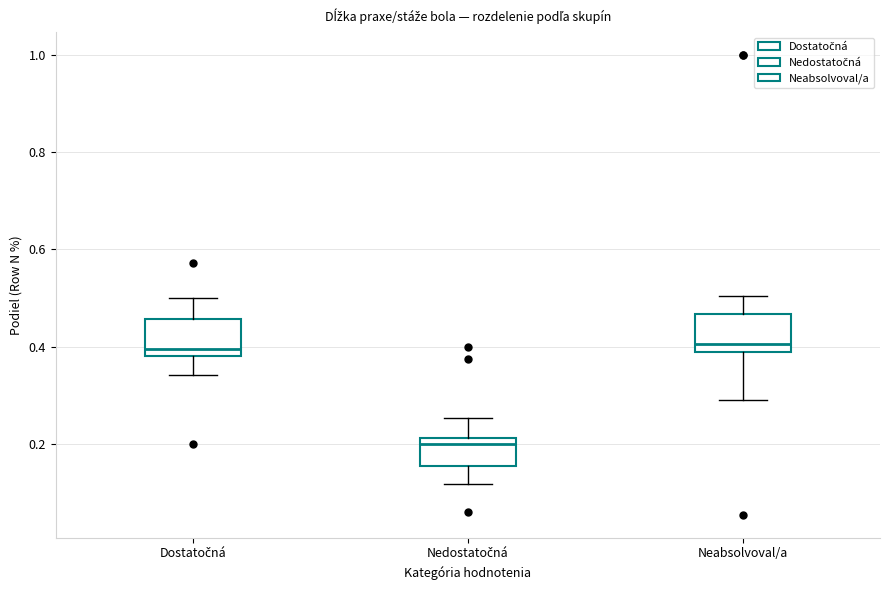

Reading left to right, read every box against the y-axis: the position of its median line, the range the box covers, and the ends of its whiskers. The values are not printed on the chart, so give them approximately, as read against the axis.

Dostatočná: median 0.40, box 0.38 to 0.46, whiskers 0.34 to 0.50
Nedostatočná: median 0.20, box 0.16 to 0.22, whiskers 0.12 to 0.26
Neabsolvoval/a: median 0.40, box 0.38 to 0.46, whiskers 0.30 to 0.50